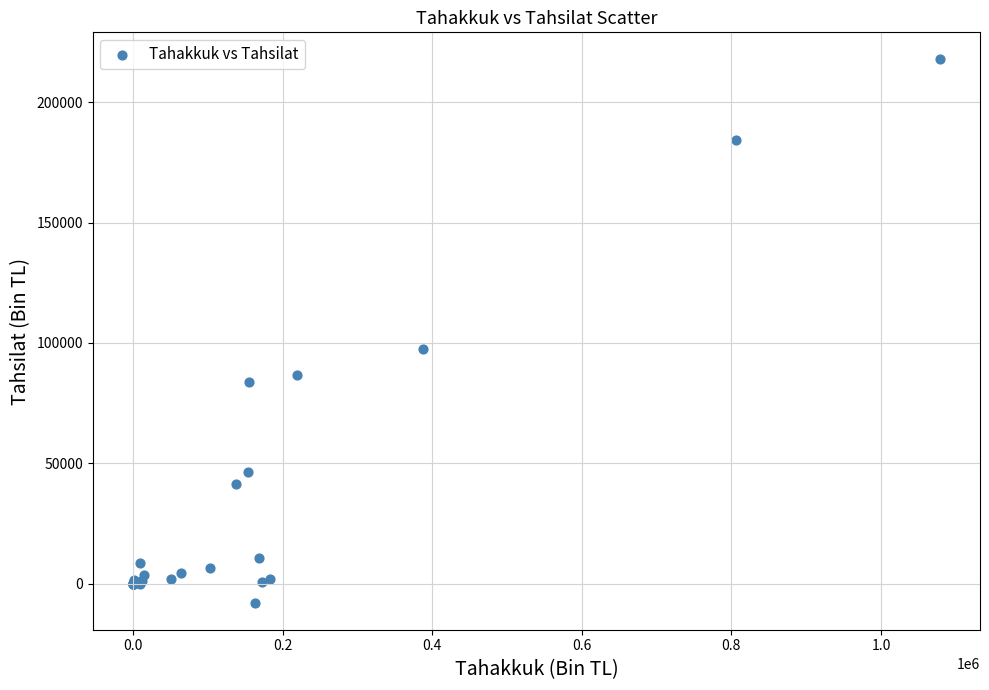

What Y value in the scatter plot is closest to 104912?

97432.7